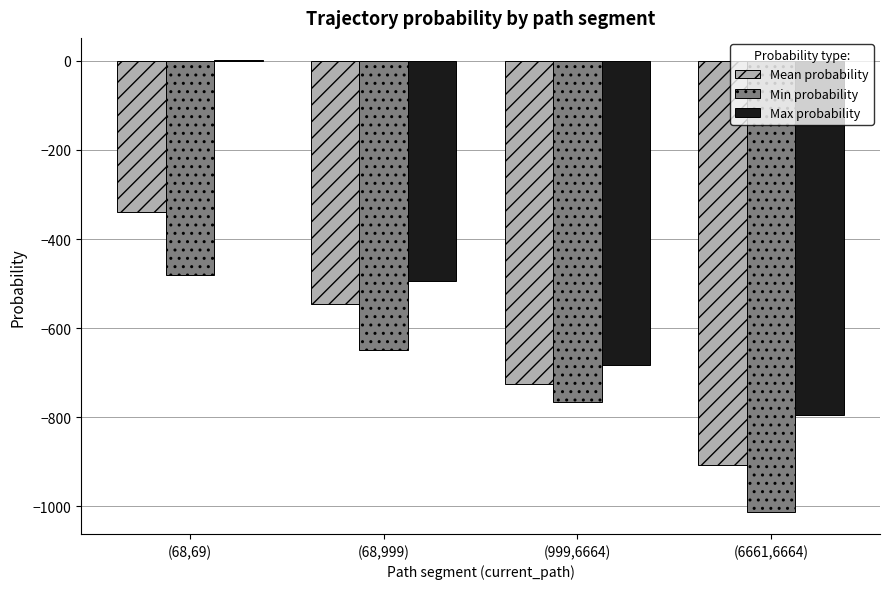

Count the number of data series in this chart.

3